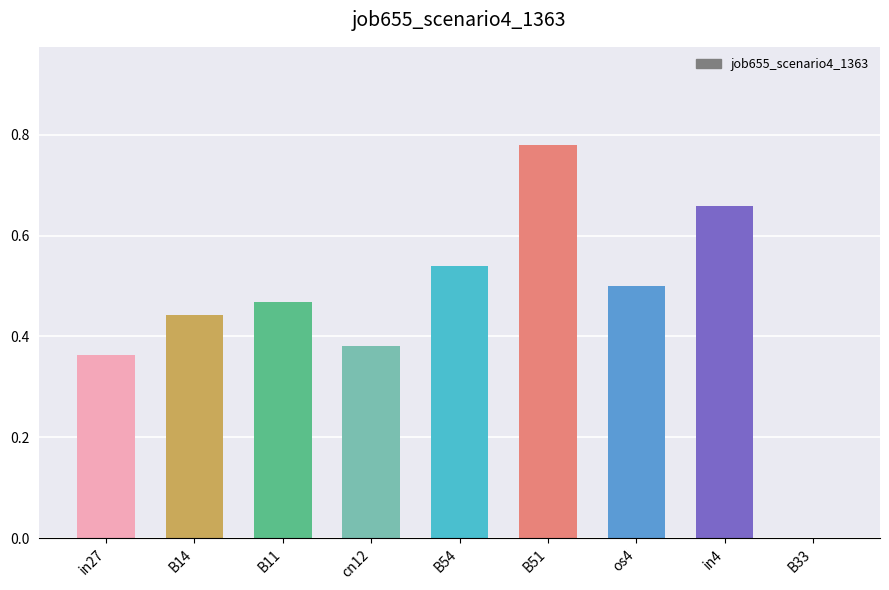

At which category does the chart reach its peak across all series?

B51